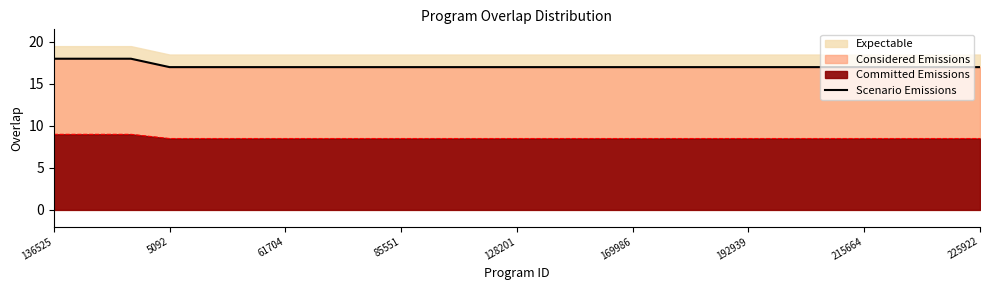

Where is the data nearest to the value 17?

5092